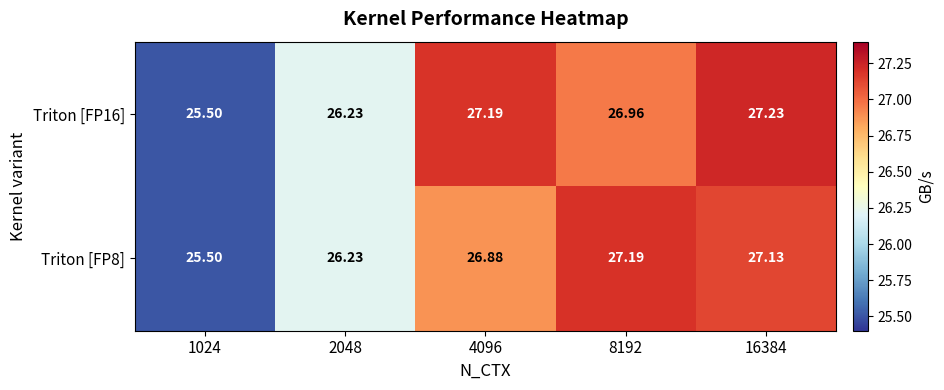

Is the value of Triton [FP8] at 8192 greater than the value of Triton [FP16] at 2048?

Yes